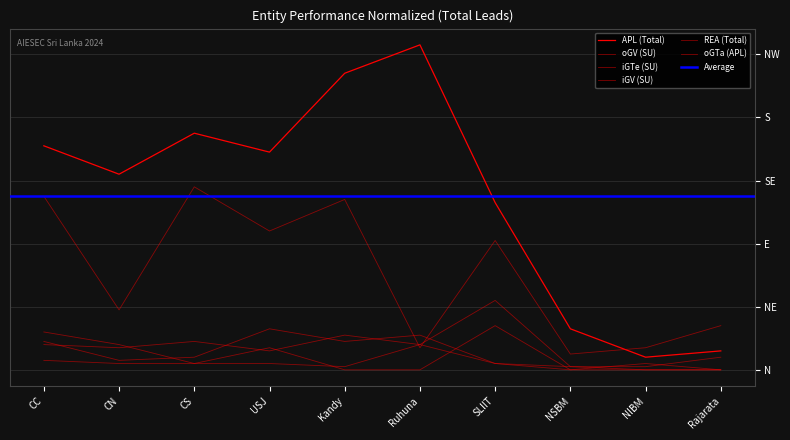

The value of oGTa (APL) at Kandy is 6. True or false?

False